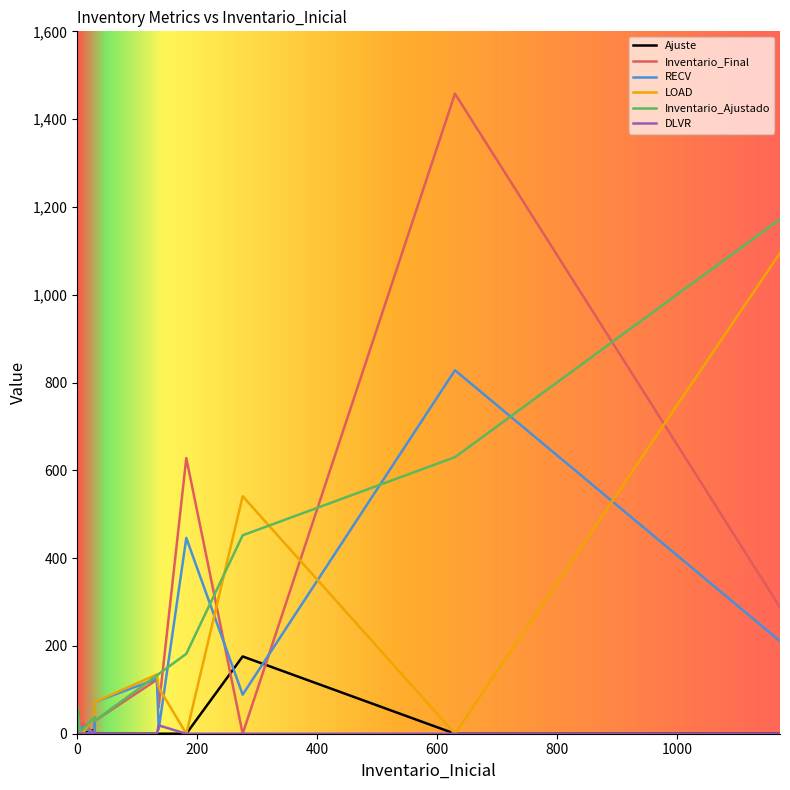

Does the chart display data point markers on the line(s)?

No